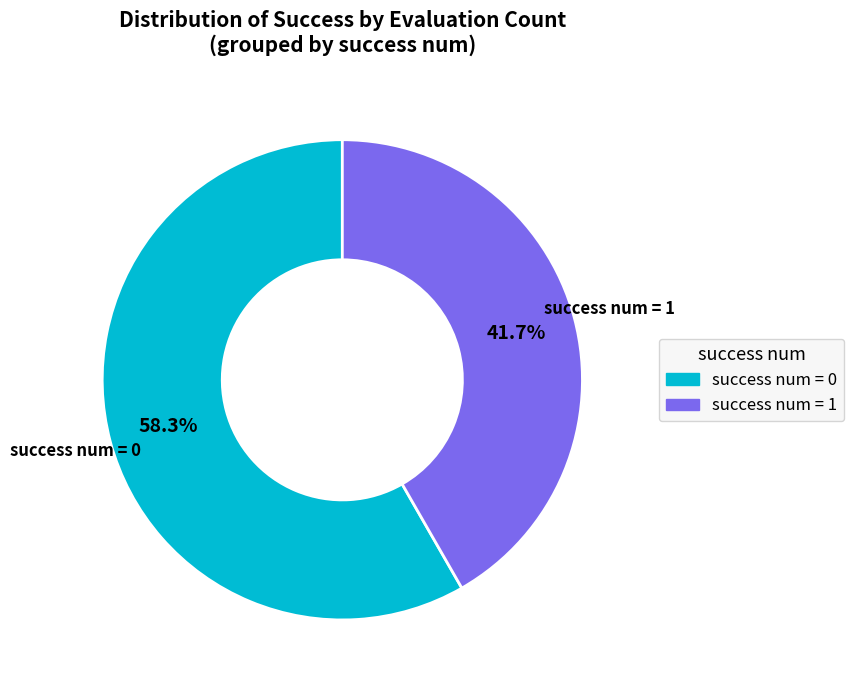

To the nearest percent, what is the difference between the largest and smallest slice percentages?

17%